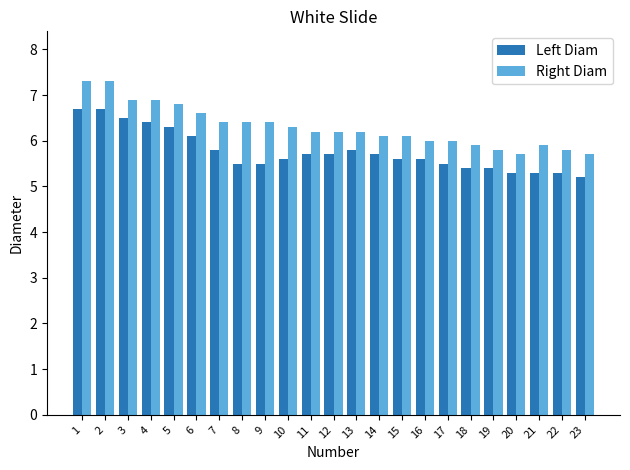

Which series changed the most between 5 and 8?

Left Diam